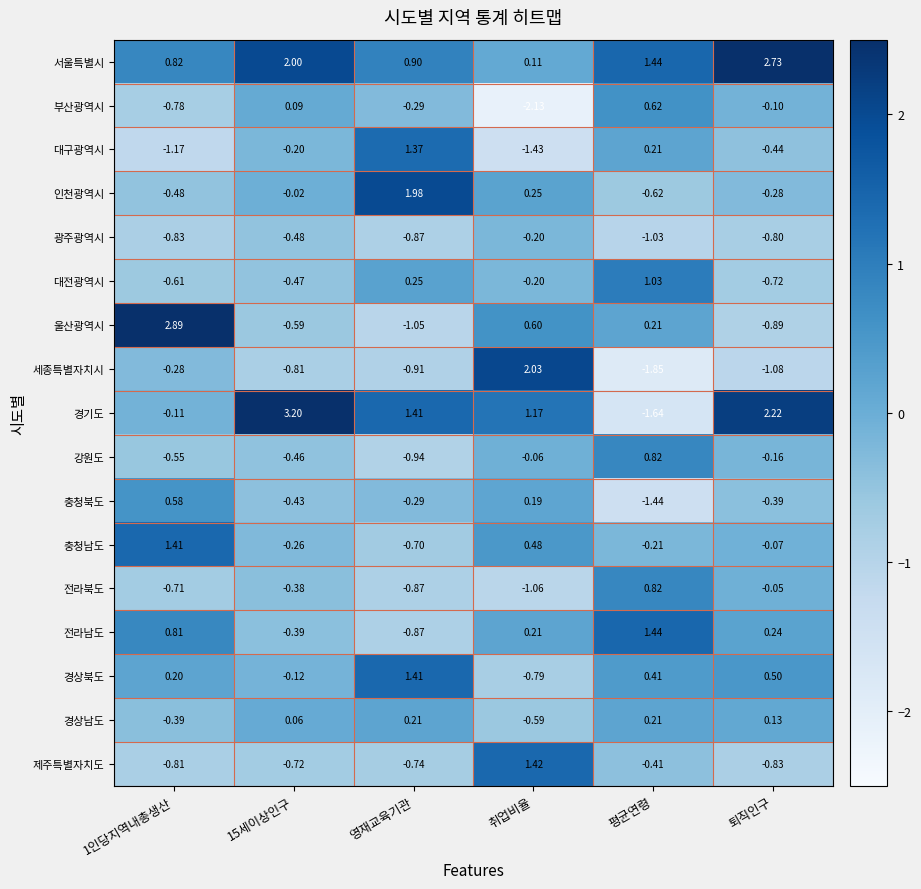

Which series changed the most between 평균연령 and 퇴직인구?

경기도